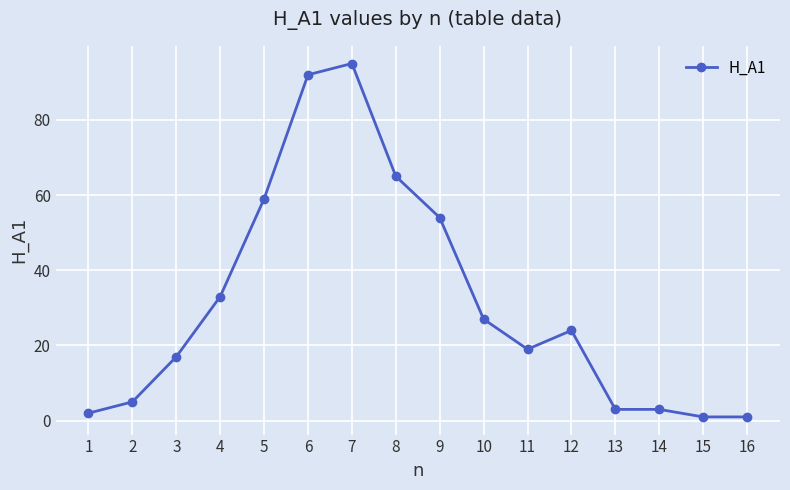

What is the difference between the maximum and minimum values?

94